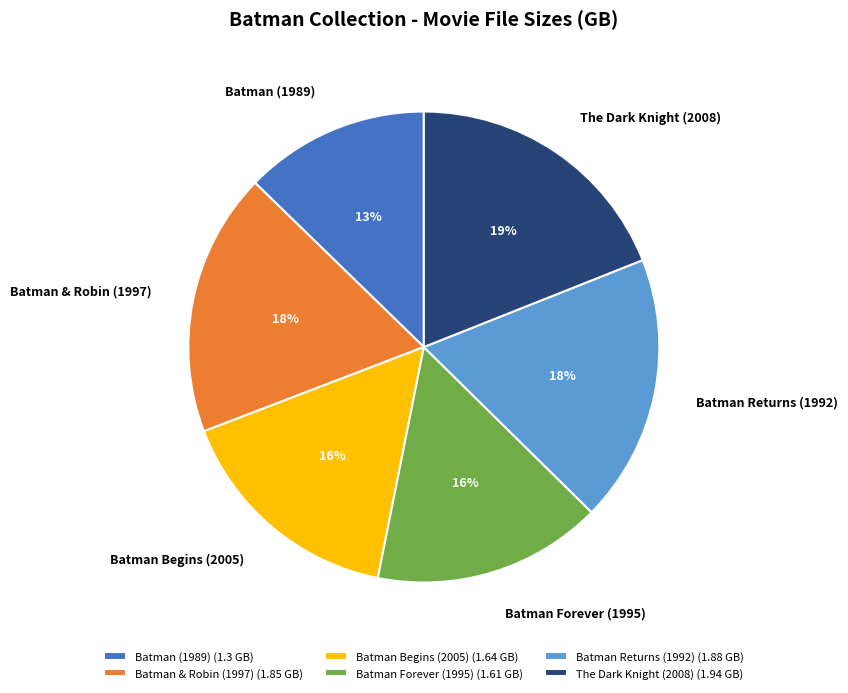

Is there any slice that represents more than half of the pie?

No